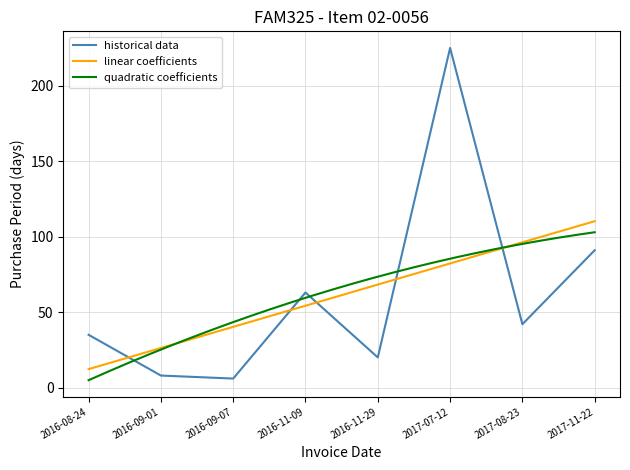

What is the difference between the maximum and minimum values?

219